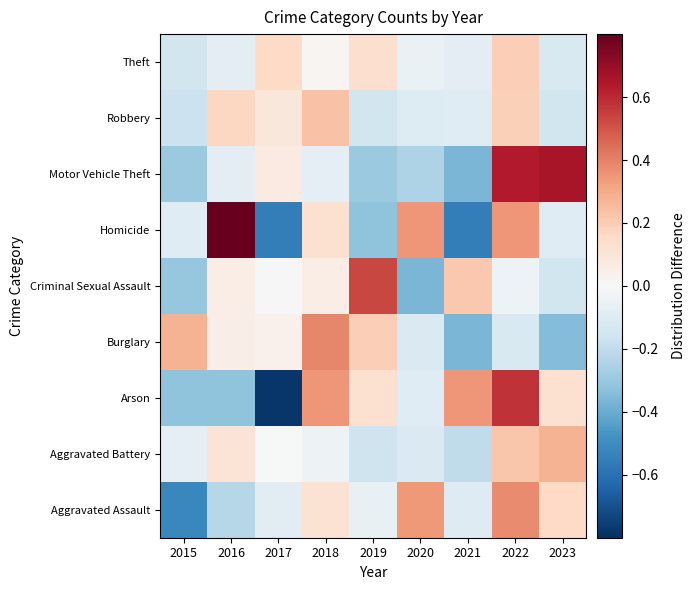

List the series in order of their peak value, lowest first.

Theft, Robbery, Aggravated Battery, Aggravated Assault, Burglary, Criminal Sexual Assault, Arson, Motor Vehicle Theft, Homicide